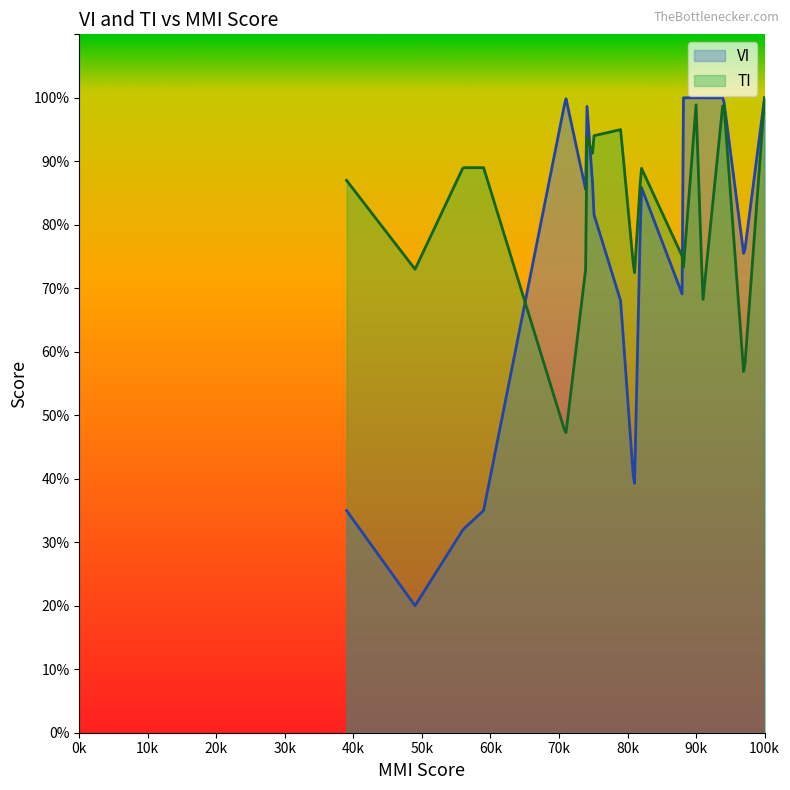

Which series has the largest range (max minus min)?

VI